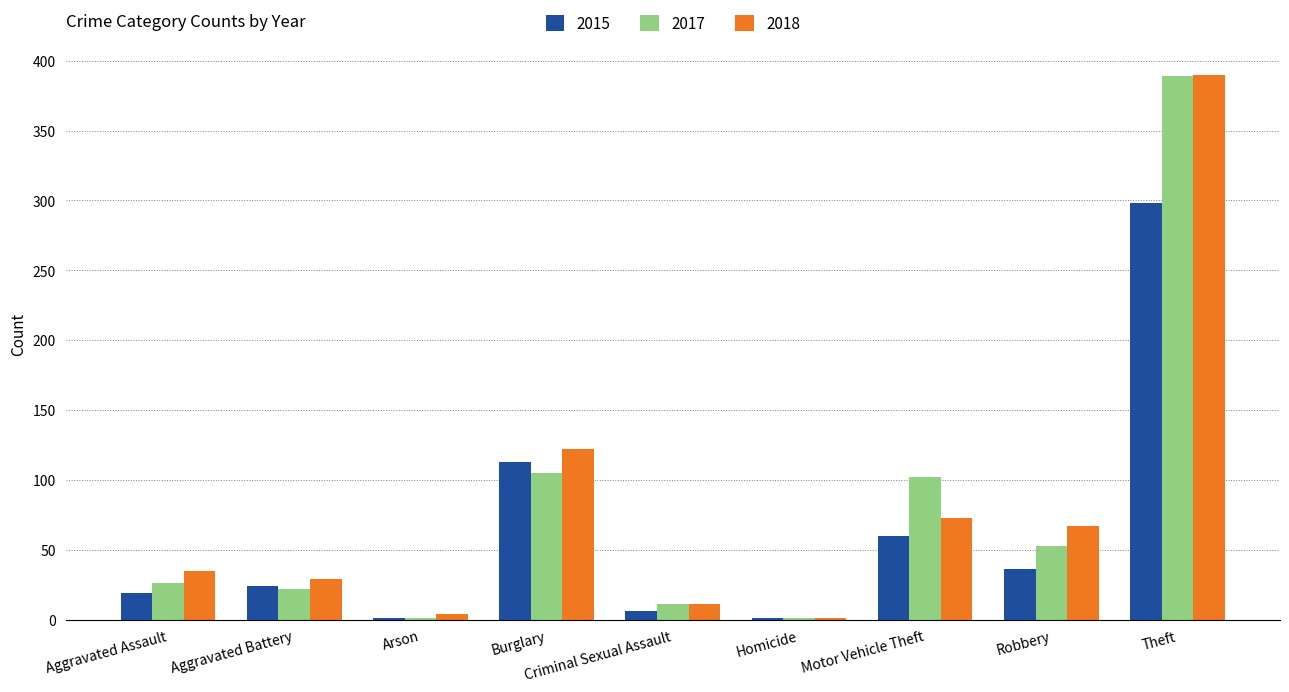

What is the highest value of the 2018 series?

390